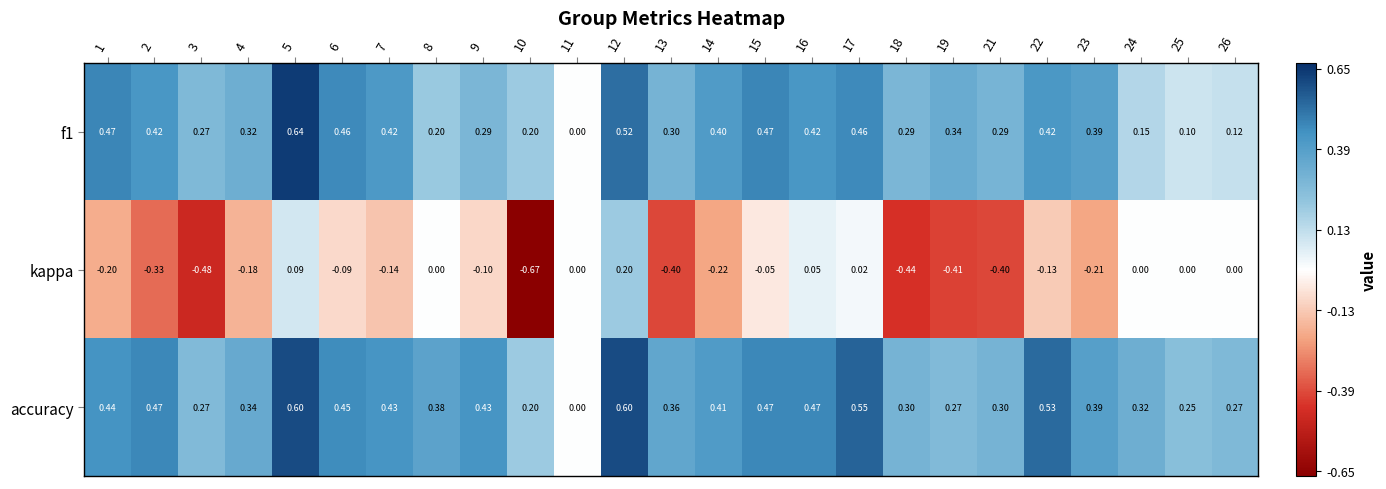

Between 3 and 14, which series saw the biggest shift?

kappa